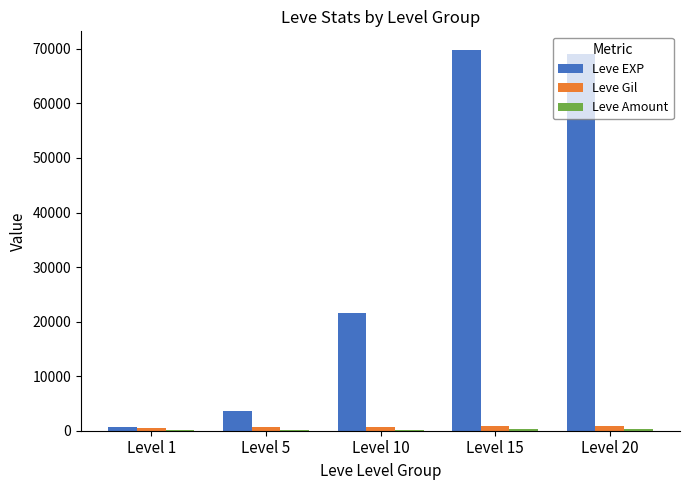

What is the greatest value displayed?

69730